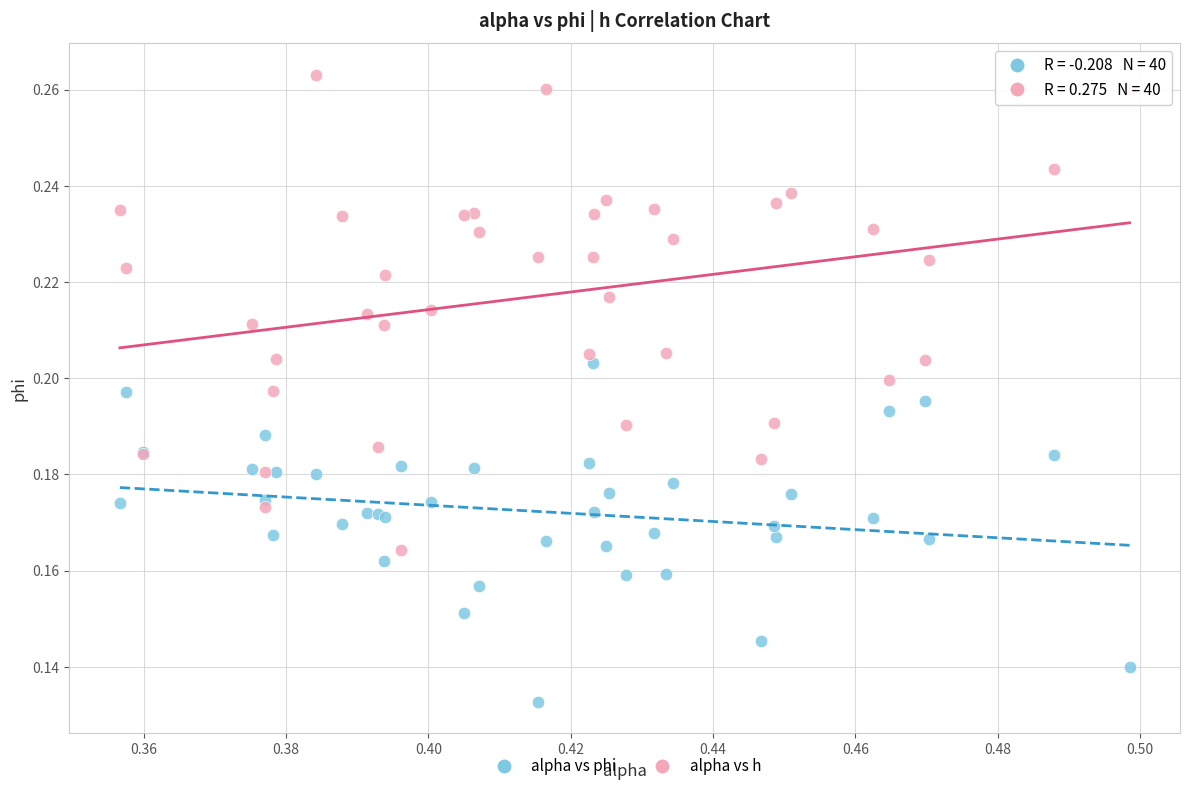

Which series reaches the minimum Y coordinate?

alpha vs phi